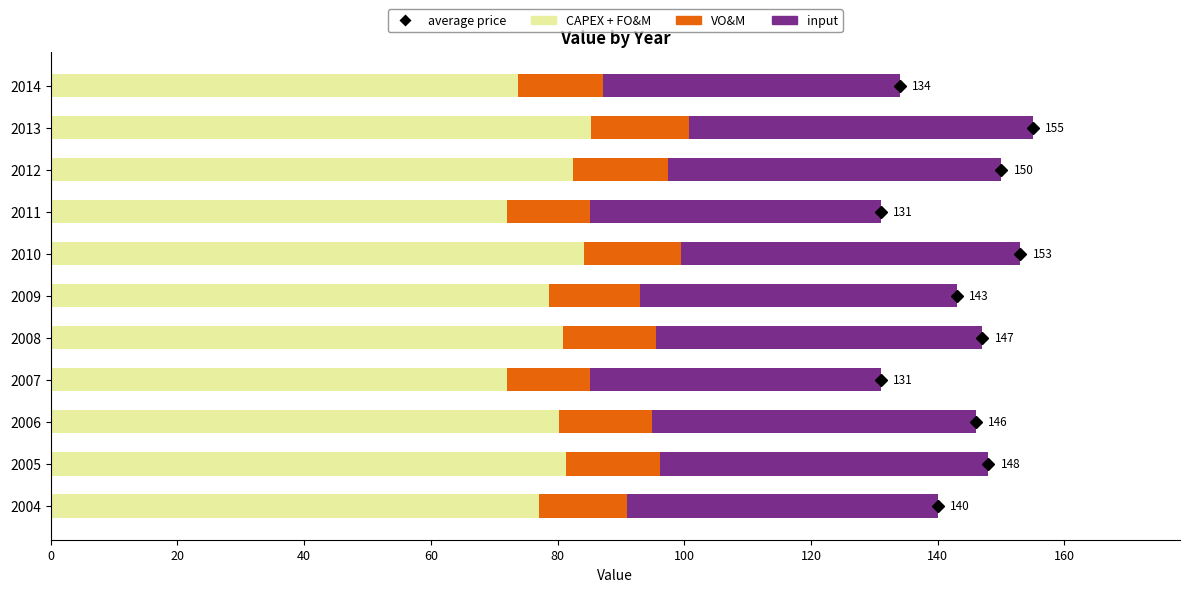

What is the average value of the CAPEX + FO&M series?

78.9